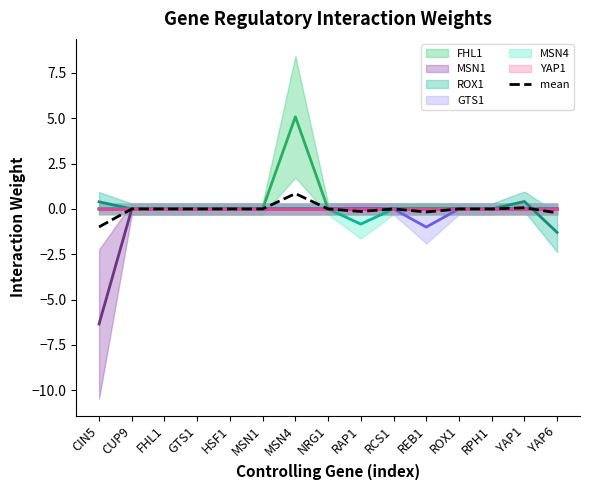

What is the maximum value for mean?

0.8